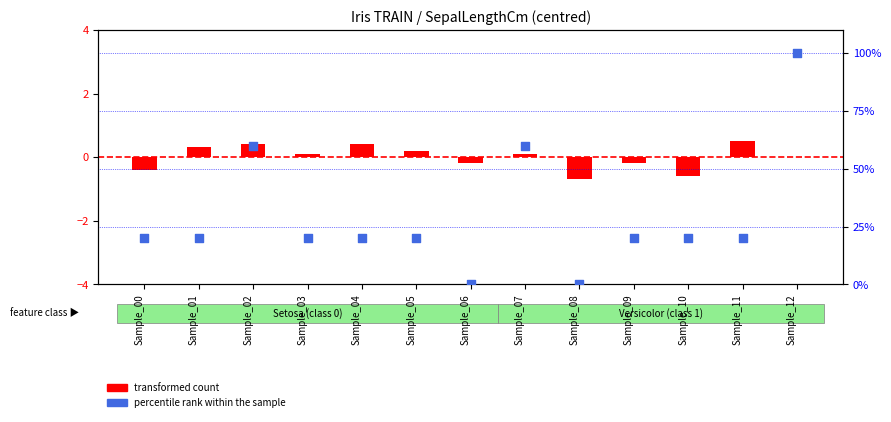

Which series contains the highest Y value?

percentile rank within the sample